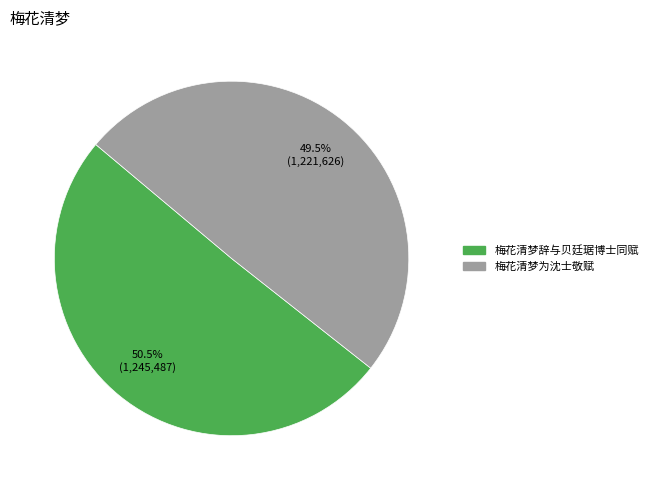

What is the majority slice?

梅花清梦辞与贝廷琚博士同赋